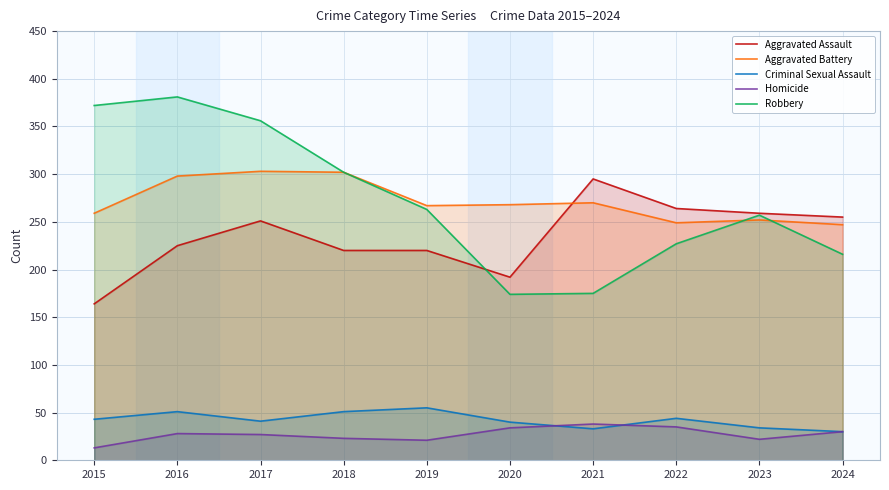

The Aggravated Battery series shows 267 at 2019. True or false?

True